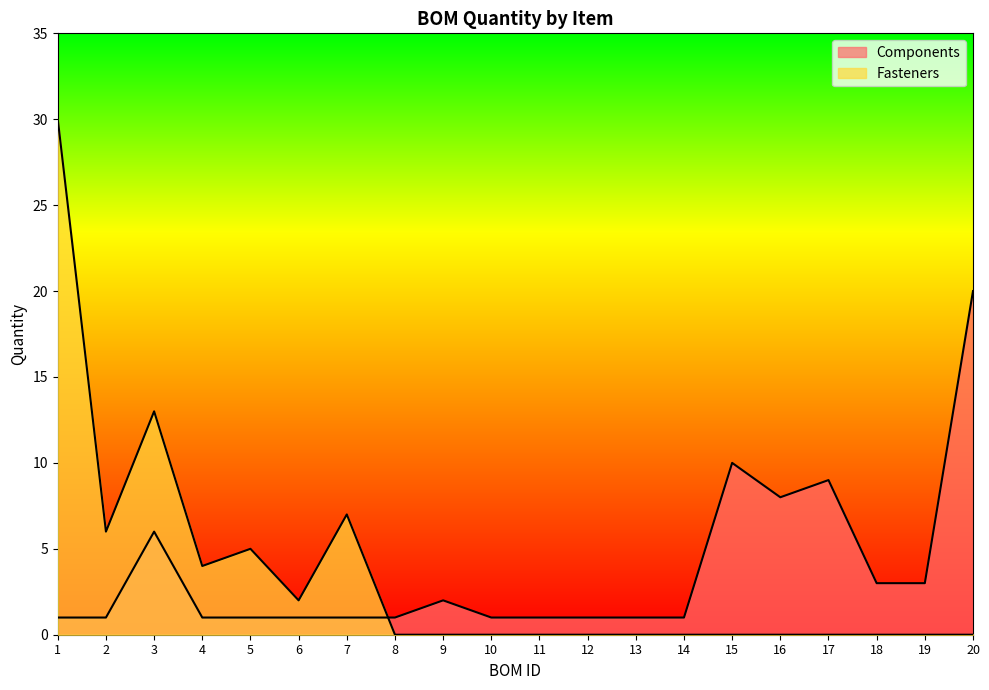

At which category is the sum across all series the highest?

1